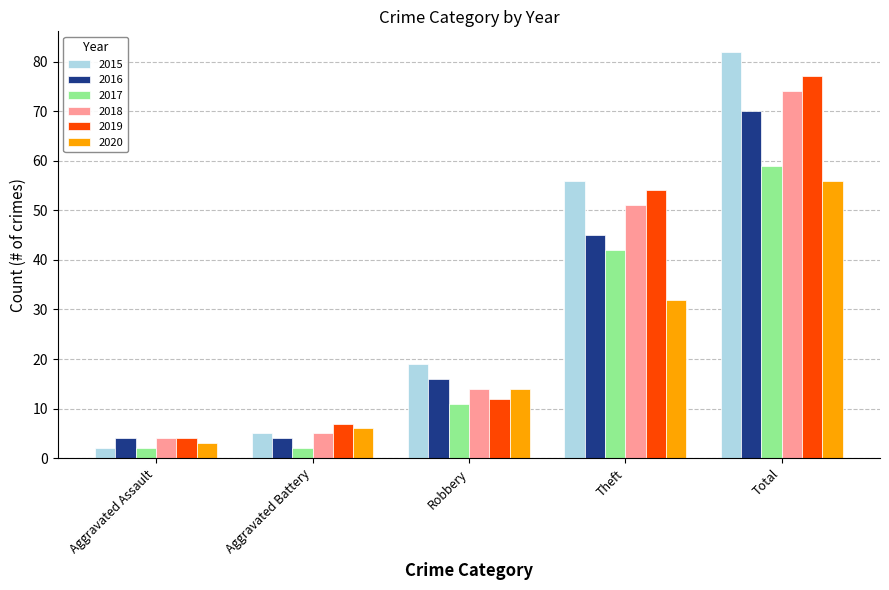

Which series has the widest spread of values?

2015